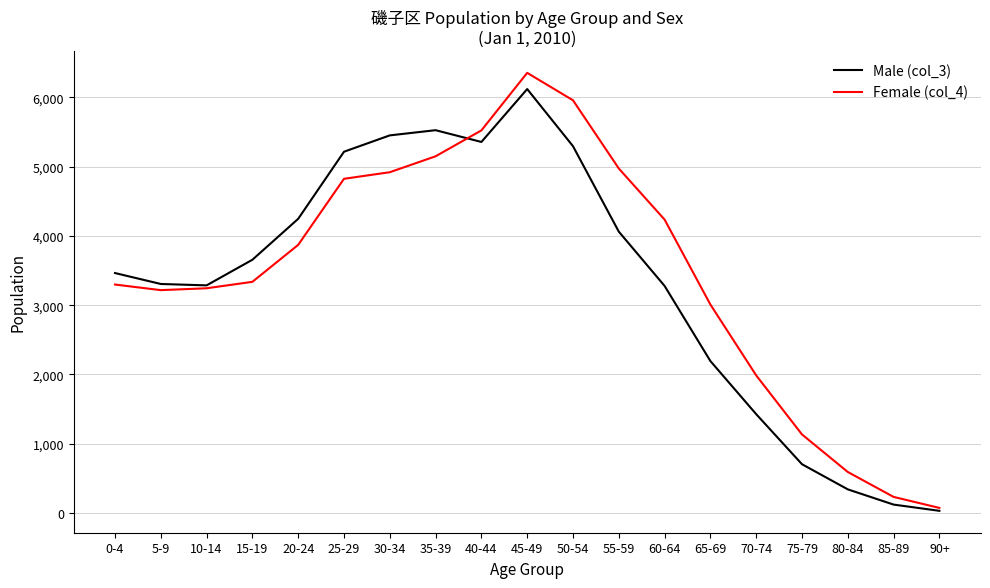

Read the Male (col_3) value at 40-44.

5357